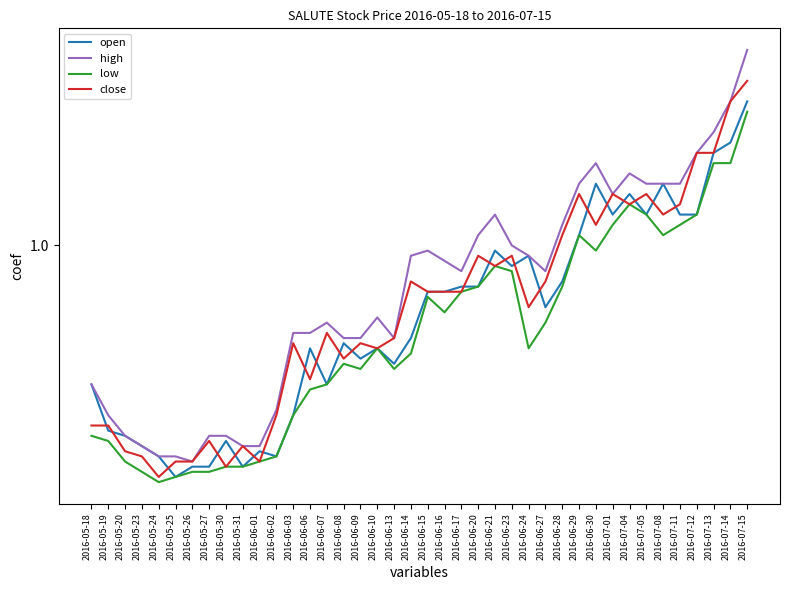

Reading right to left, transcribe all the data shown in this chart.

open: 1.1	1.1	1.1	1.0	1.0	1.1	1.0	1.1	1.0	1.1	1.0	1.0	0.9	1.0	1.0	1.0	1.0	1.0	1.0	1.0	0.9	0.9	0.9	0.9	0.9	0.9	0.9	0.8	0.8	0.8	0.8	0.8	0.8	0.8	0.8	0.8	0.8	0.8	0.8	0.9
high: 1.2	1.1	1.1	1.1	1.1	1.1	1.1	1.1	1.1	1.1	1.1	1.0	1.0	1.0	1.0	1.0	1.0	1.0	1.0	1.0	1.0	0.9	0.9	0.9	0.9	0.9	0.9	0.9	0.8	0.8	0.8	0.8	0.8	0.8	0.8	0.8	0.8	0.8	0.8	0.9
low: 1.1	1.1	1.1	1.0	1.0	1.0	1.0	1.0	1.0	1.0	1.0	1.0	0.9	0.9	1.0	1.0	1.0	1.0	0.9	0.9	0.9	0.9	0.9	0.9	0.9	0.9	0.9	0.8	0.8	0.8	0.8	0.8	0.8	0.8	0.8	0.8	0.8	0.8	0.8	0.8
close: 1.2	1.1	1.1	1.1	1.0	1.0	1.1	1.0	1.1	1.0	1.1	1.0	1.0	0.9	1.0	1.0	1.0	1.0	1.0	1.0	1.0	0.9	0.9	0.9	0.9	0.9	0.9	0.9	0.8	0.8	0.8	0.8	0.8	0.8	0.8	0.8	0.8	0.8	0.8	0.8